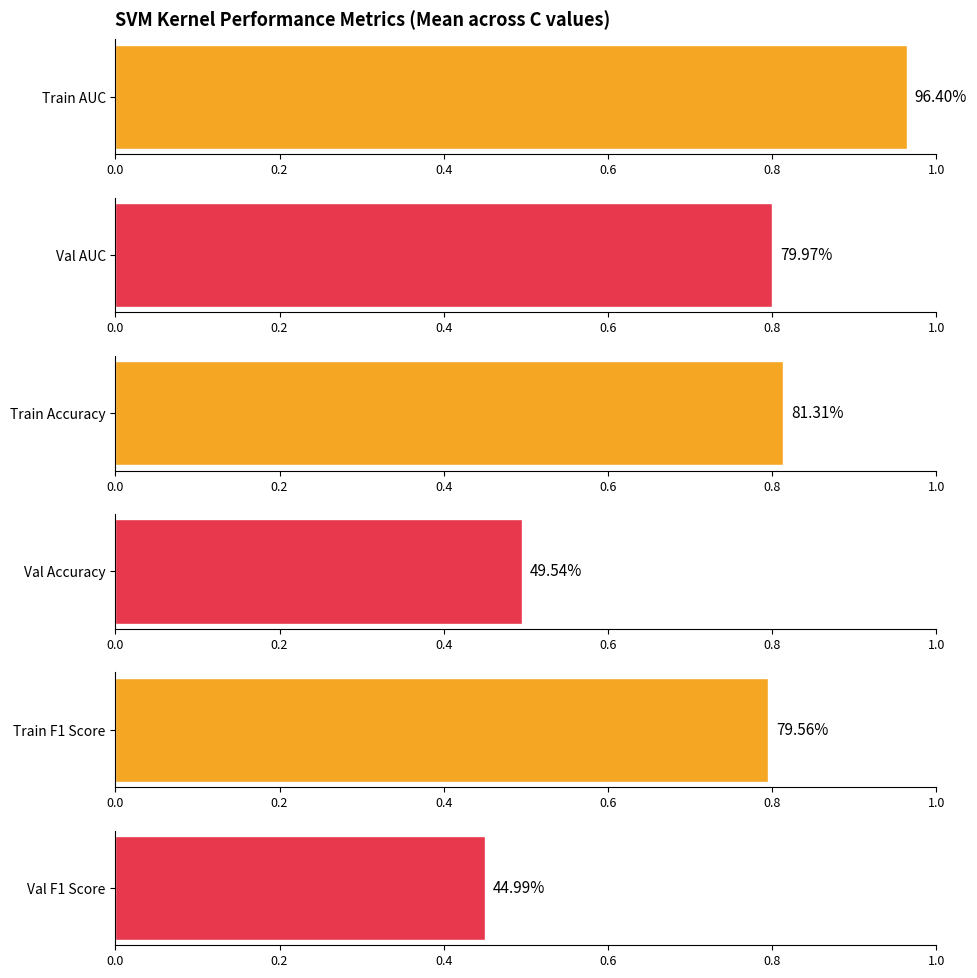

Is the value of Train AUC at rbf C=10 greater than the value of Val AUC at rbf C=10?

Yes